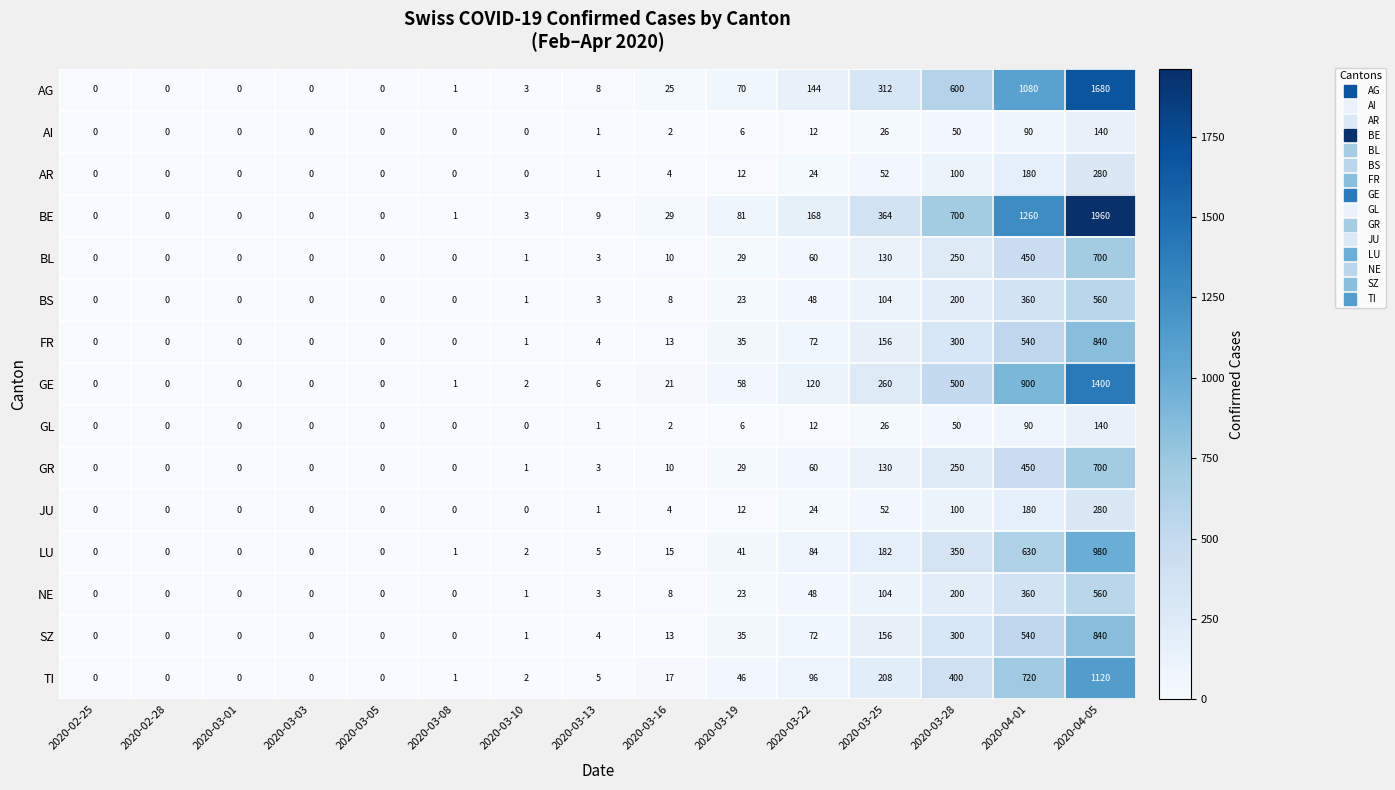

The GL series shows 50 at 2020-03-28. True or false?

True